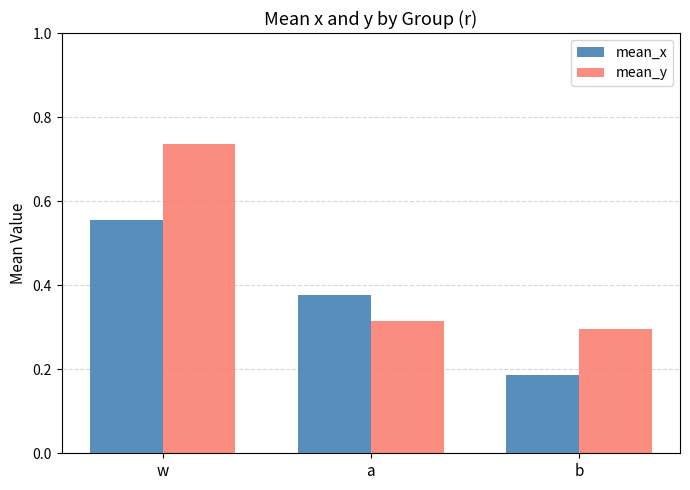

Which series changed the most between w and a?

mean_y